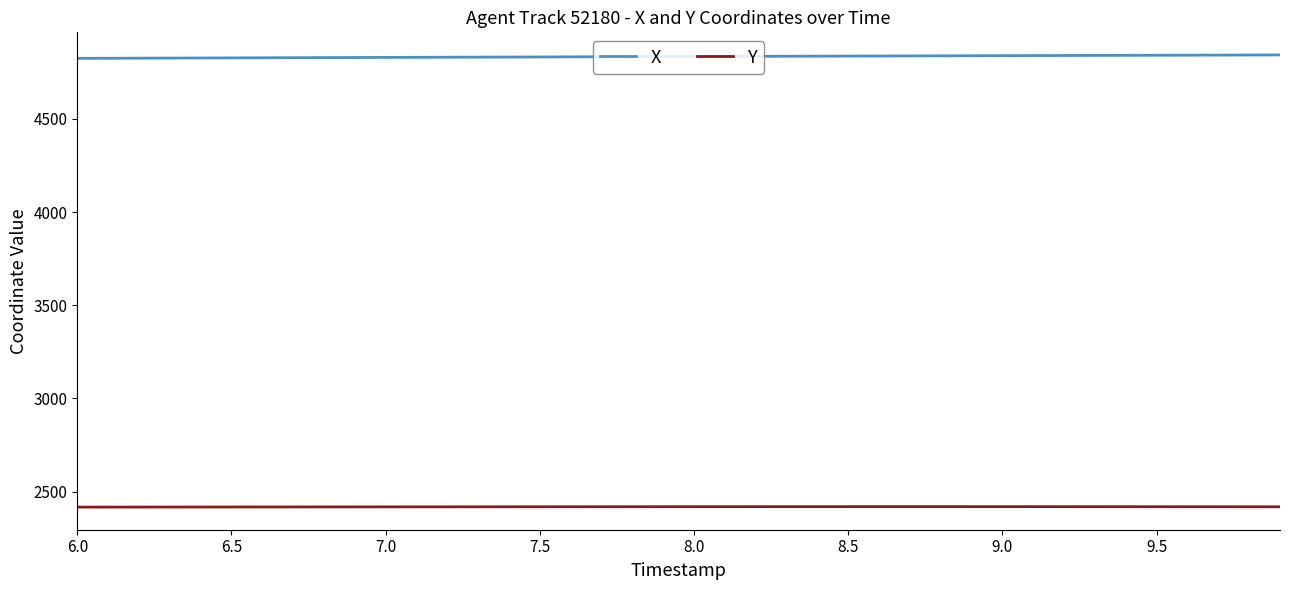

Count the number of data series in this chart.

2